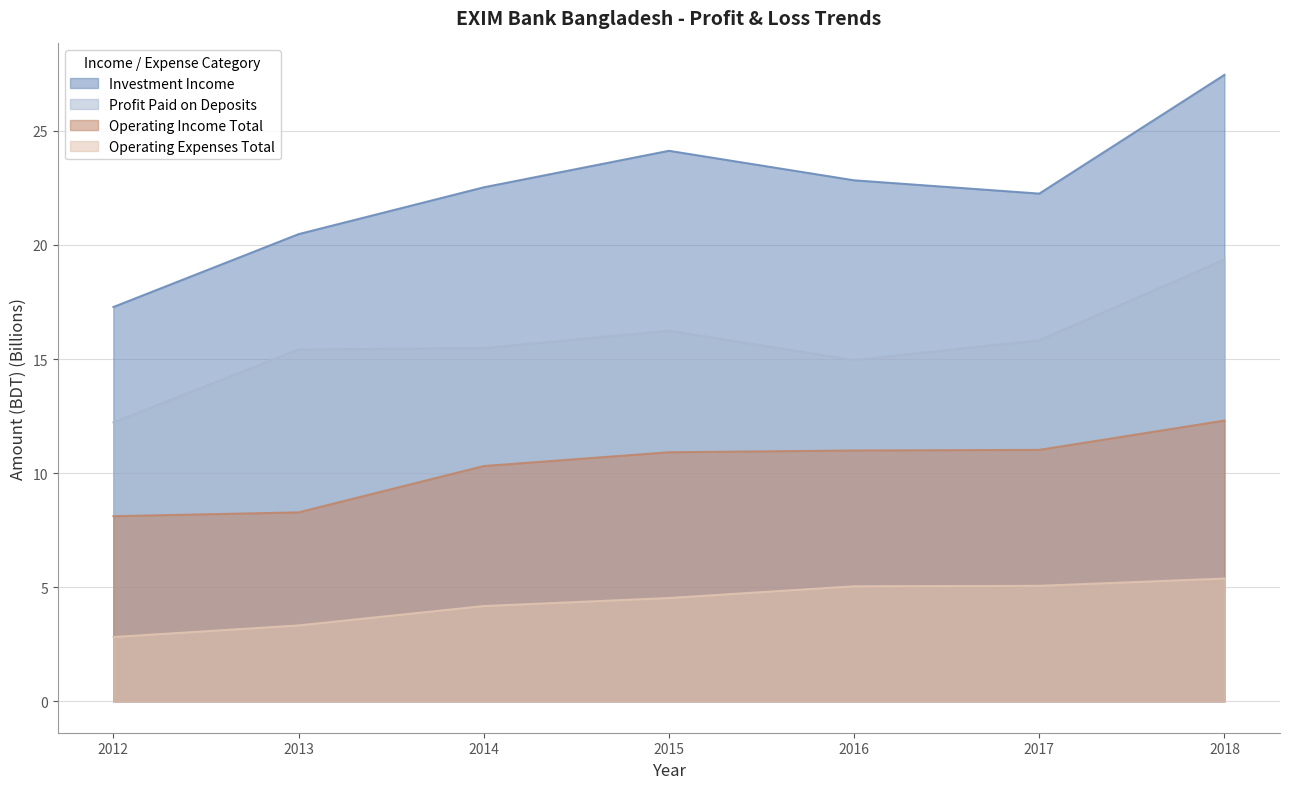

Between 2015 and 2014, which is larger?

2015